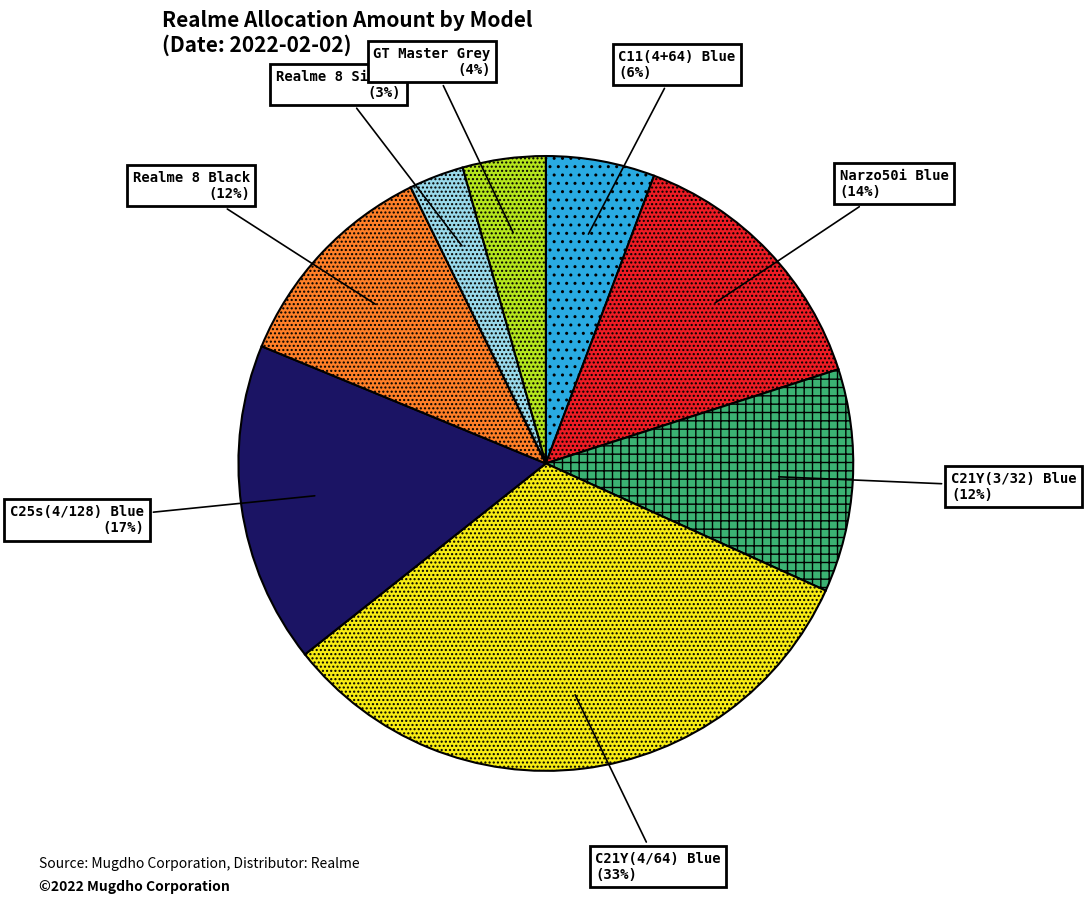

Is it true that C25s(4/128) Blue is 26% of the pie?

False